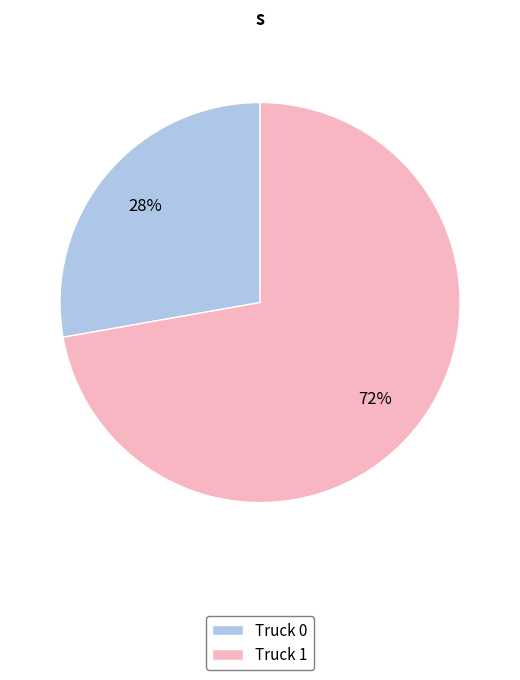

How many segments does this pie chart have?

2